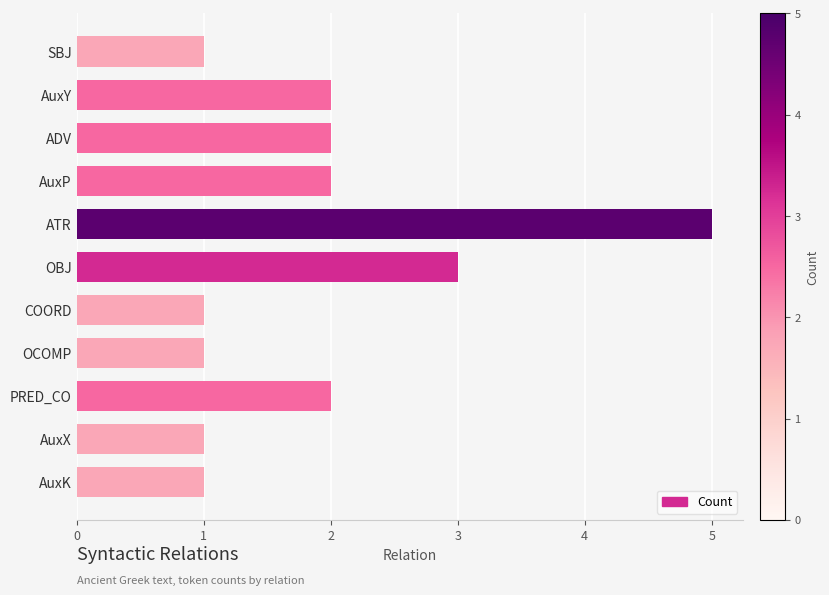

What is the minimum value shown in the chart?

1